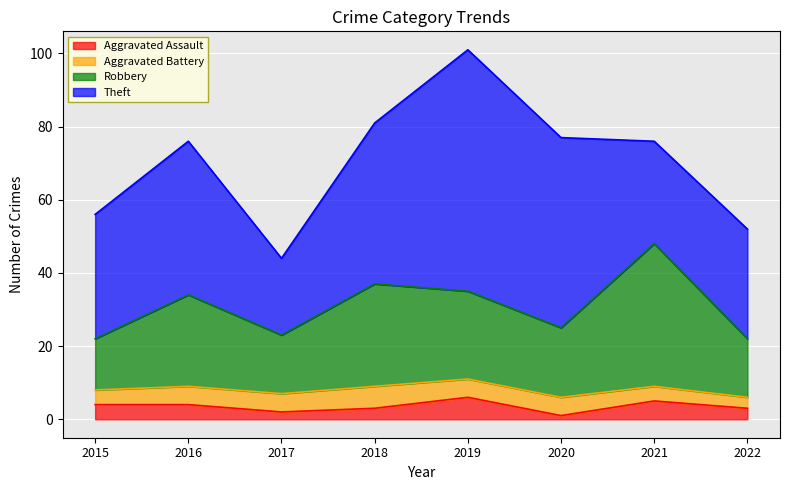

Is it true that Aggravated Assault equals 5 at 2022?

False